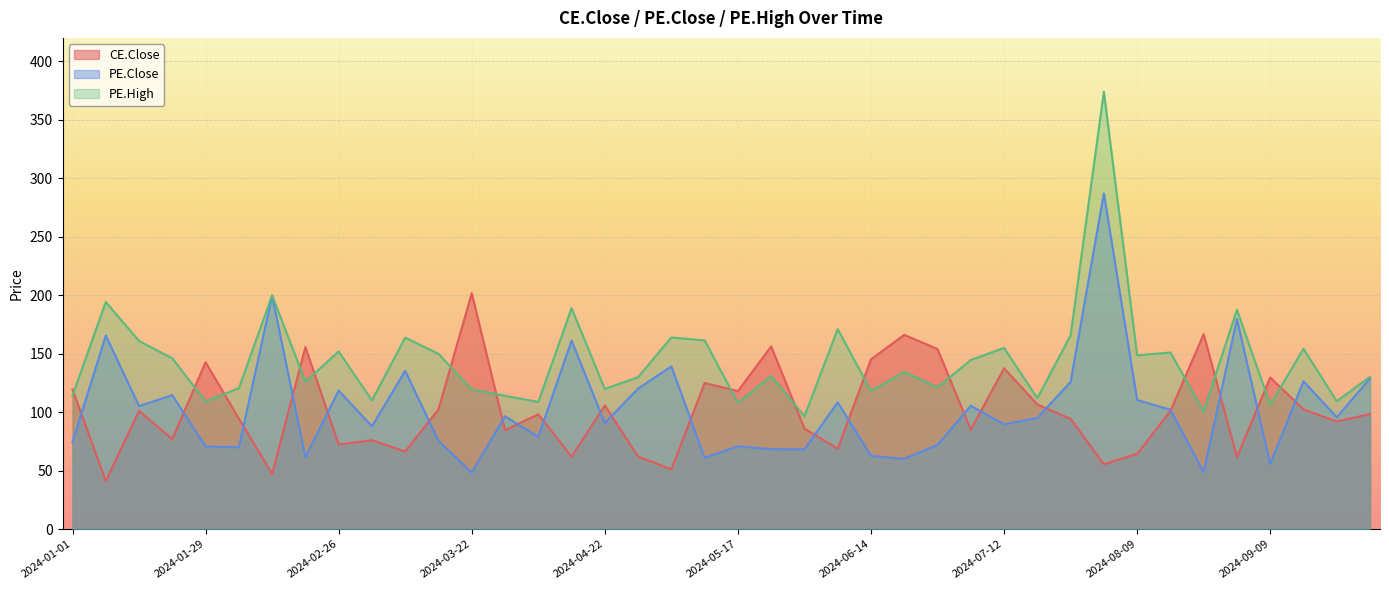

What is the spread (max minus min) of values at 2024-09-16?

51.8